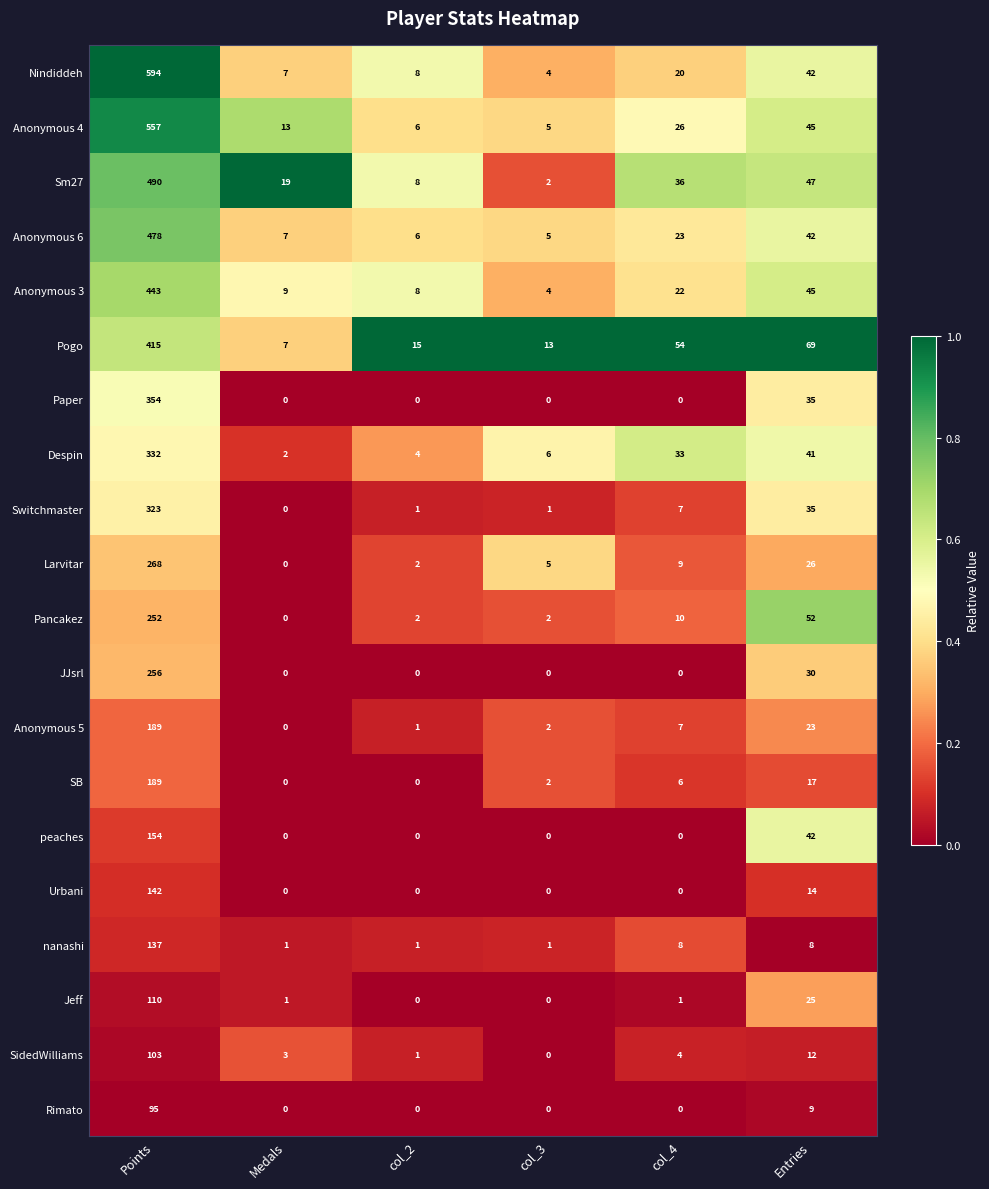

Rank the categories by Anonymous 3 value from highest to lowest.

Points, Entries, col_4, Medals, col_2, col_3